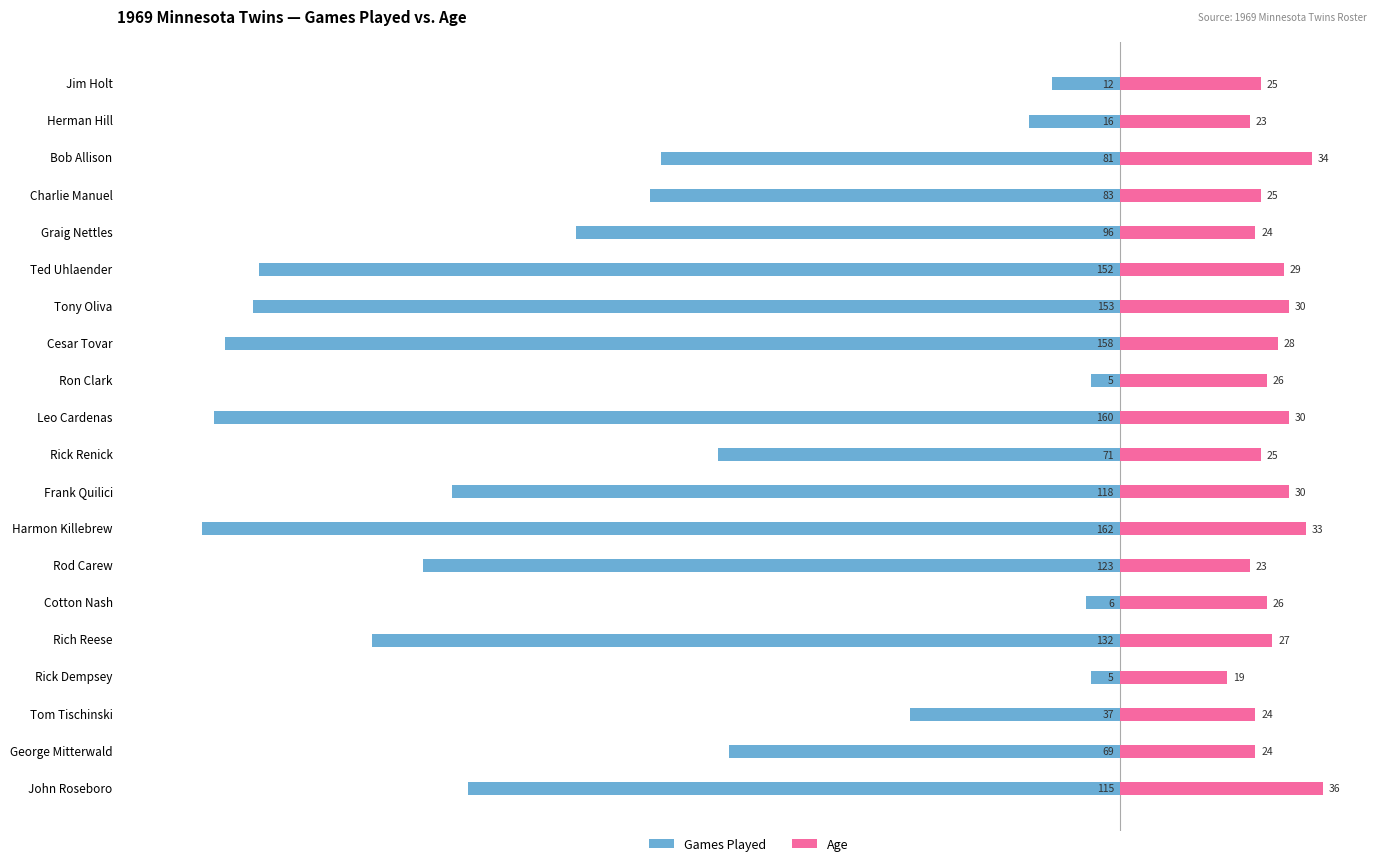

What are all the series names shown in the legend?

Games Played, Age